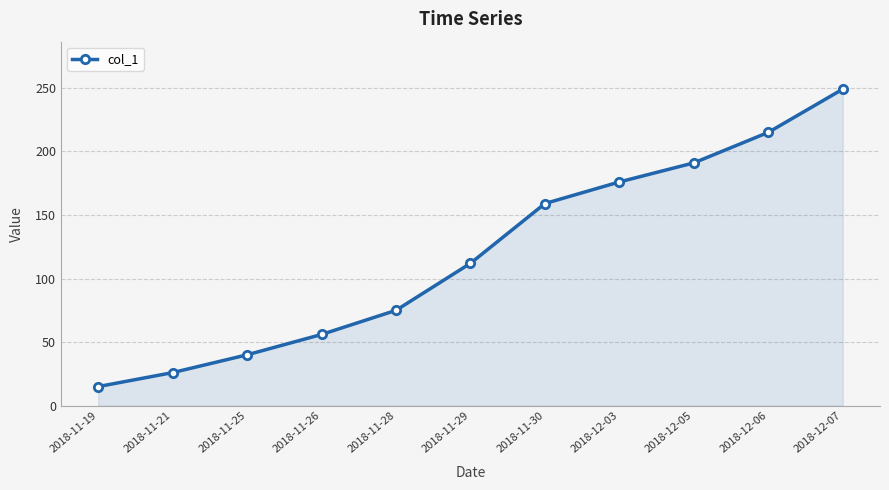

Reading left to right, what are all the values shown in this chart?

15	26	40	56	75	112	159	176	191	215	249